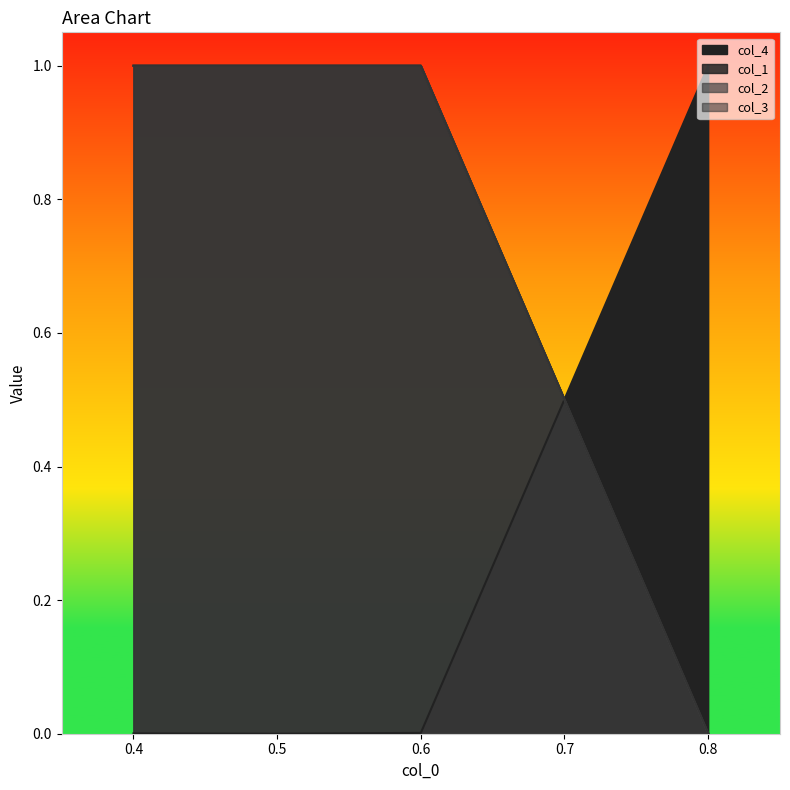

Read the col_3 value at 0.6.

1.0